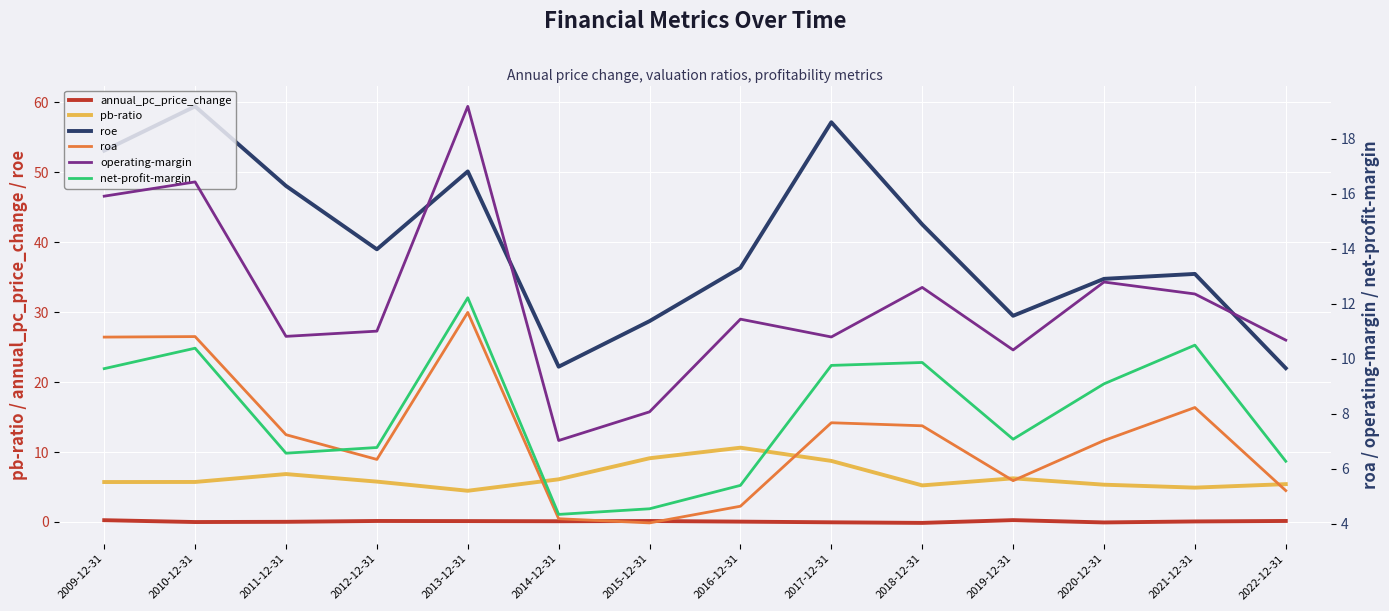

At which category is the sum across all series the highest?

2010-12-31